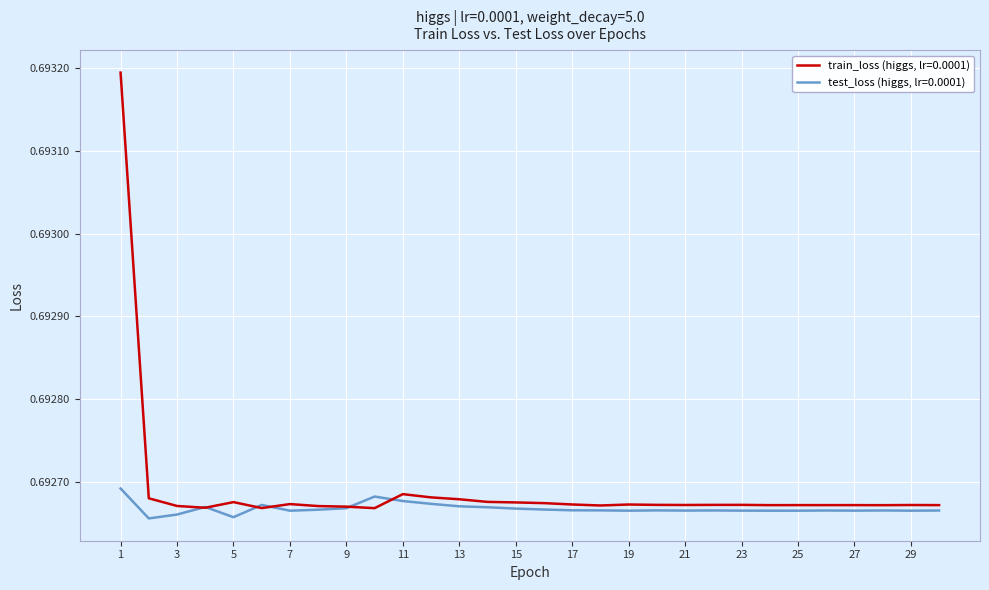

Rank the series by their maximum value, from lowest to highest.

test_loss (higgs, lr=0.0001), train_loss (higgs, lr=0.0001)